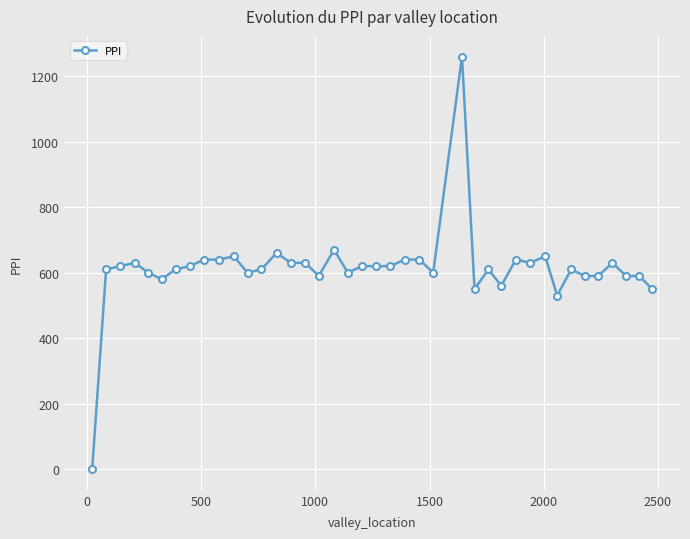

Count the number of data series in this chart.

1